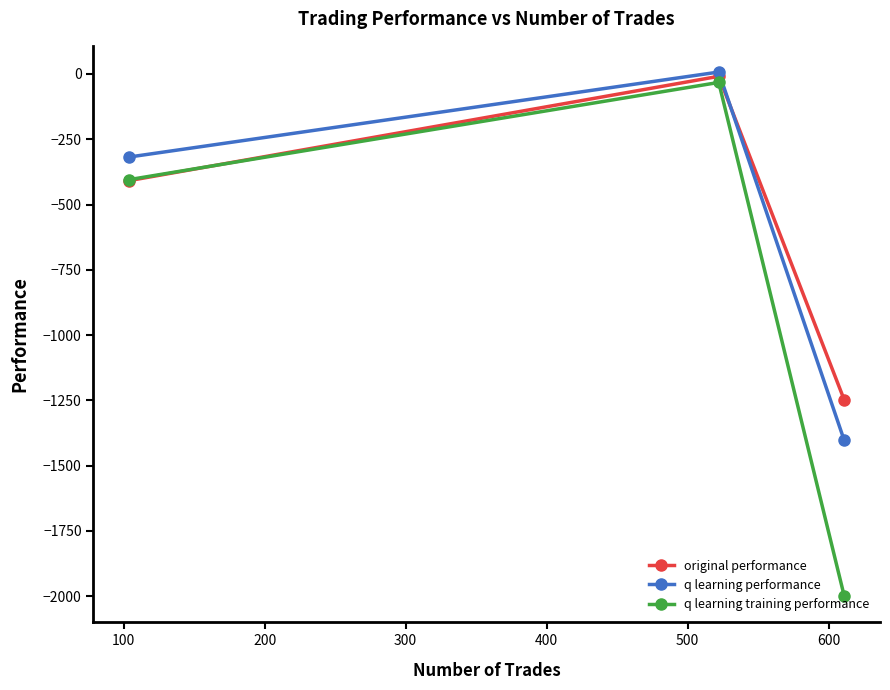

What is the minimum value for original performance?

-1248.7